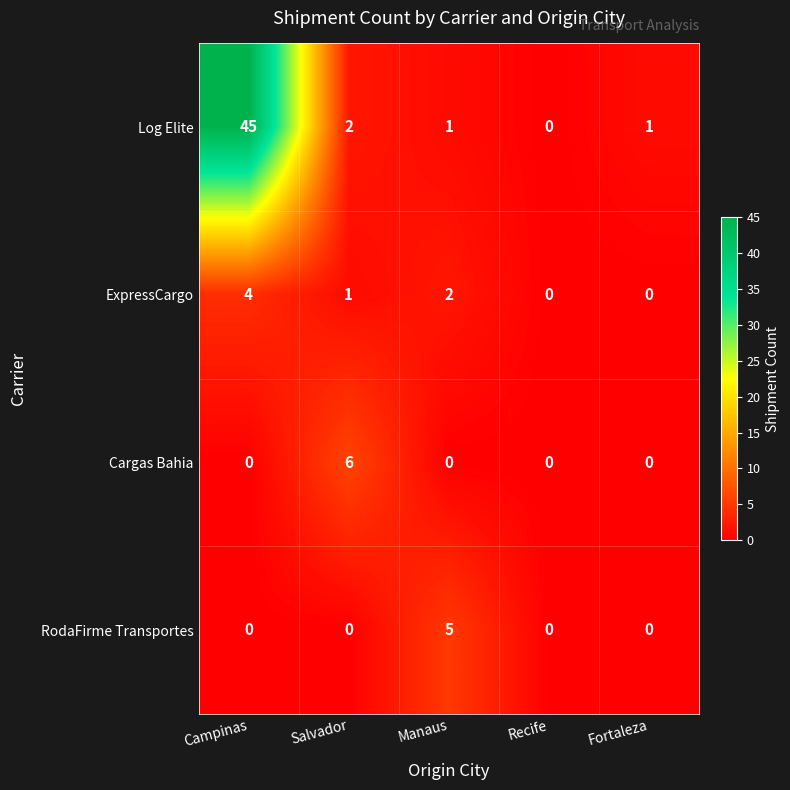

Reading left to right, transcribe all the data shown in this chart.

Log Elite: Campinas=45	Salvador=2	Manaus=1	Recife=0	Fortaleza=1
ExpressCargo: Campinas=4	Salvador=1	Manaus=2	Recife=0	Fortaleza=0
Cargas Bahia: Campinas=0	Salvador=6	Manaus=0	Recife=0	Fortaleza=0
RodaFirme Transportes: Campinas=0	Salvador=0	Manaus=5	Recife=0	Fortaleza=0